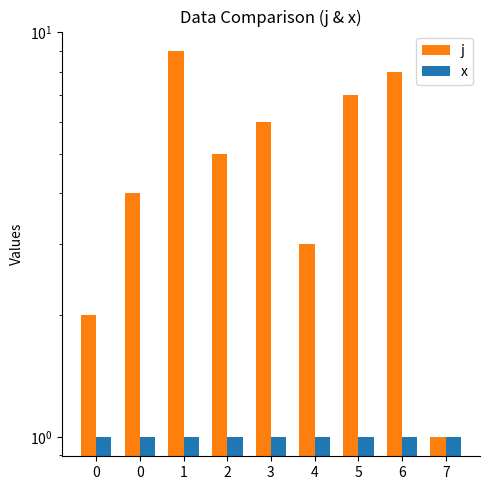

Rank the series by their maximum value, from lowest to highest.

x, j